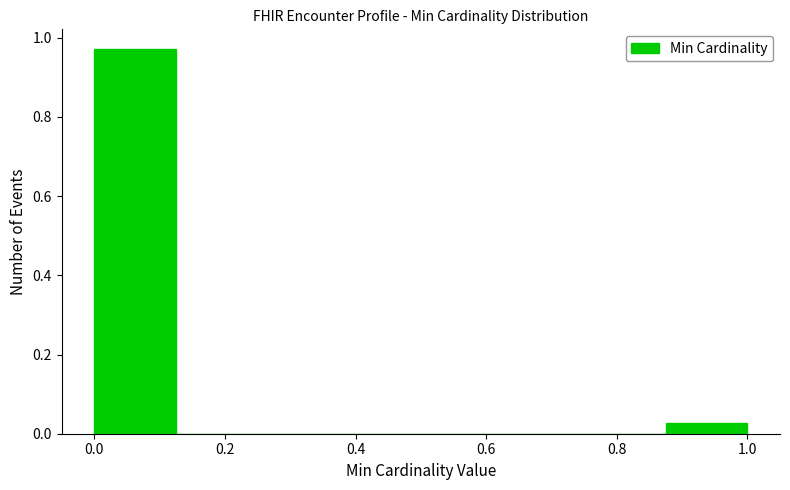

How tall is the bar that spans 0.000 to 0.125 on the x-axis? Neither the bar edges nor the heights are printed on the chart, so give them approximately, as read against the axes.

0.98